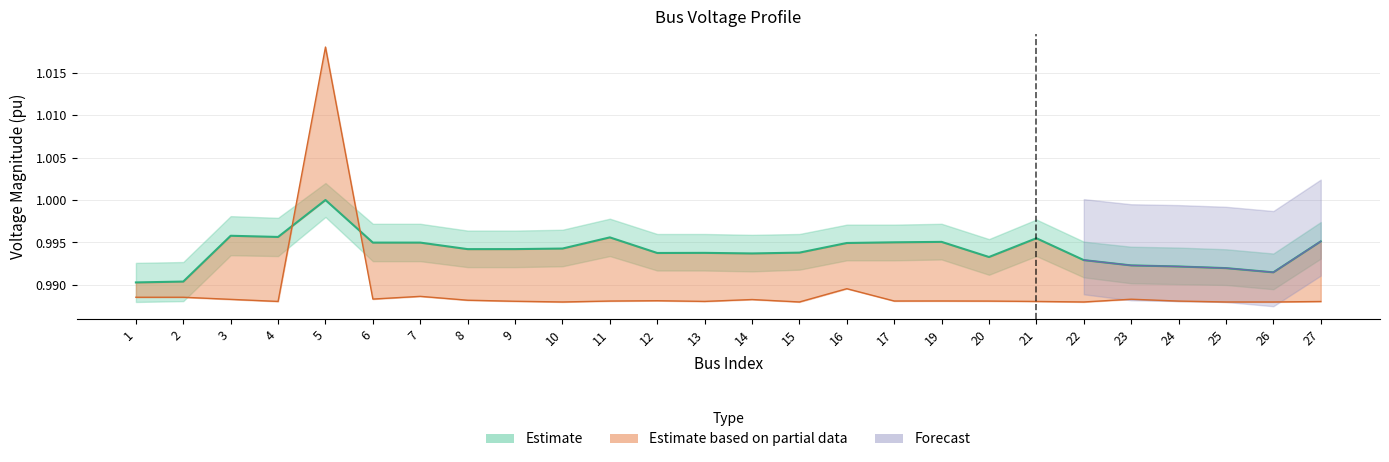

What is the greatest value displayed?

1.0